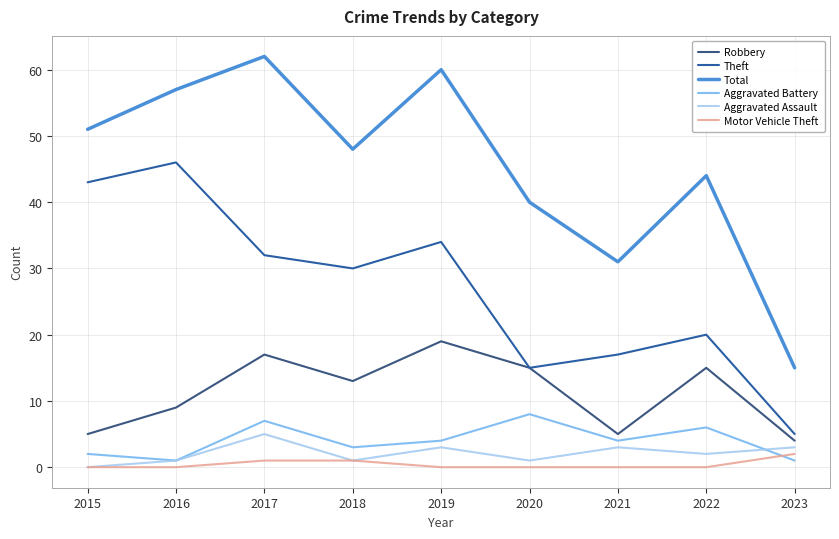

At which category is the sum across all series the highest?

2017